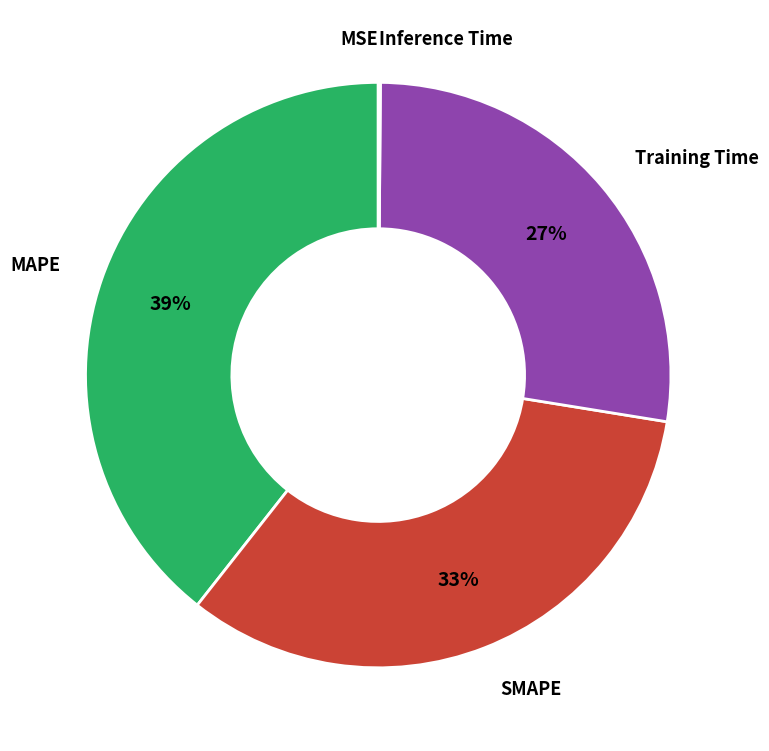

Does any single category account for the majority?

No